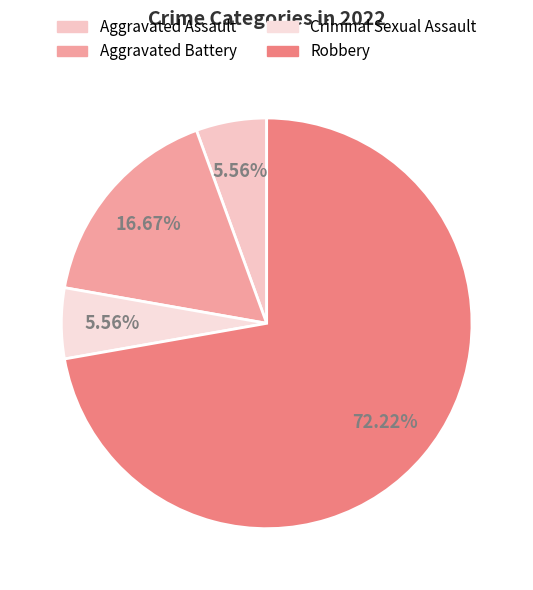

Between Aggravated Assault and Aggravated Battery, which is larger?

Aggravated Battery